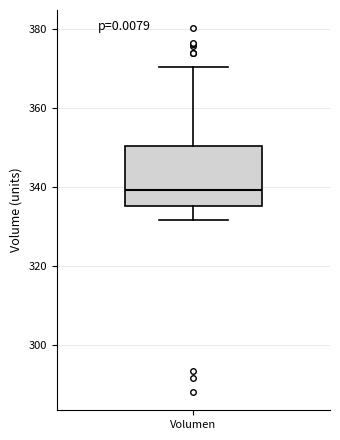

Where does the lower whisker of the box for Volumen end on the y-axis? The values are not printed on the chart, so give them approximately, as read against the axis.

332